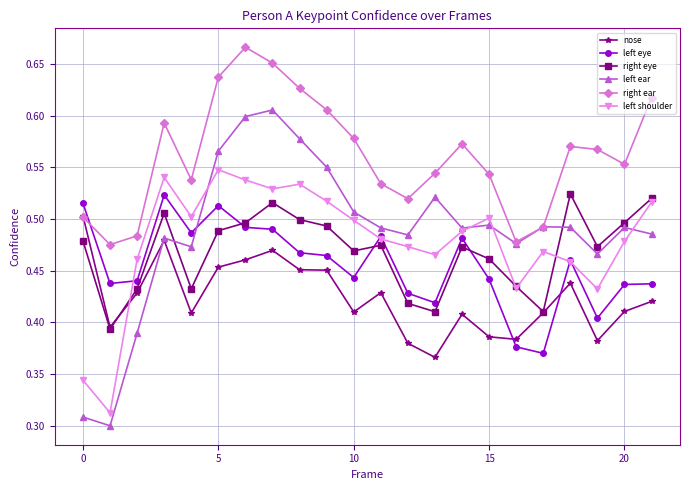

How many intersections are there between nose and left shoulder?

1